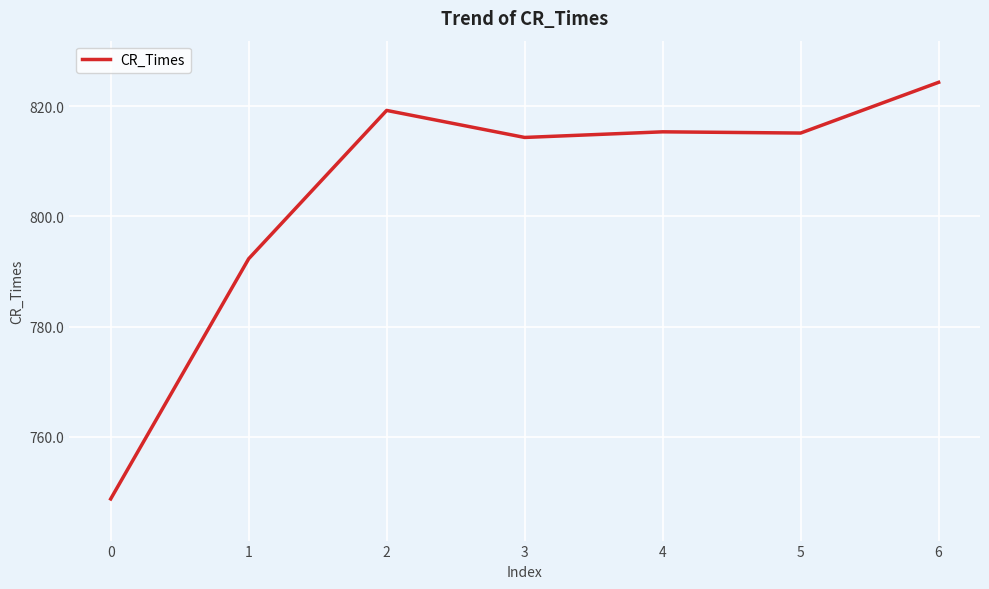

What is the change in value from 4 to 6?

+9.0